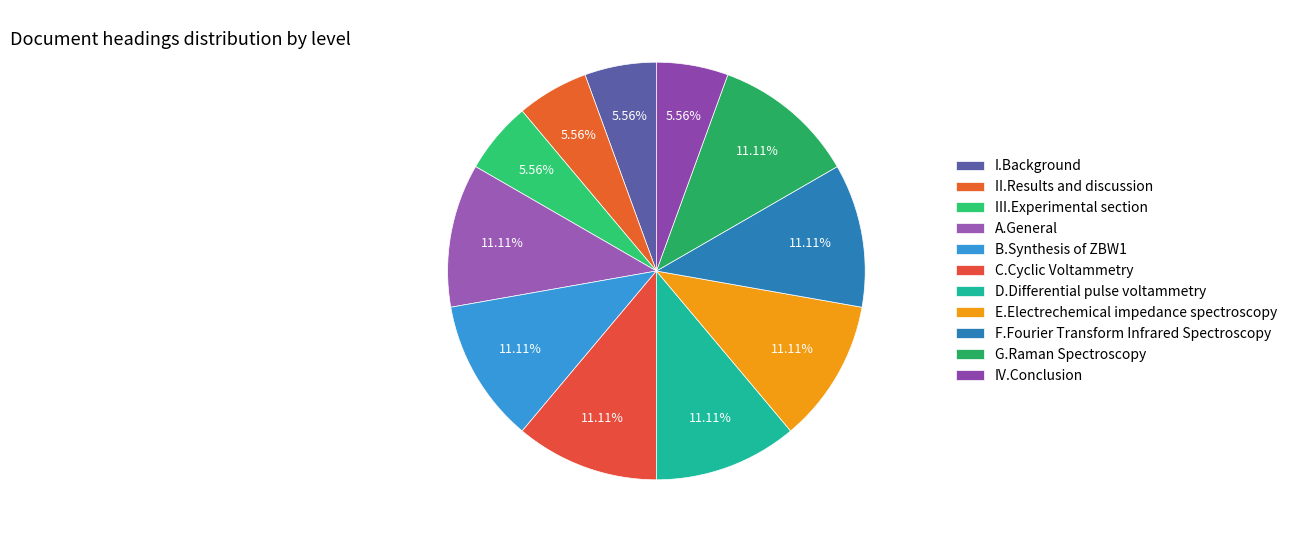

Which has a higher value, G.Raman Spectroscopy or I.Background?

G.Raman Spectroscopy